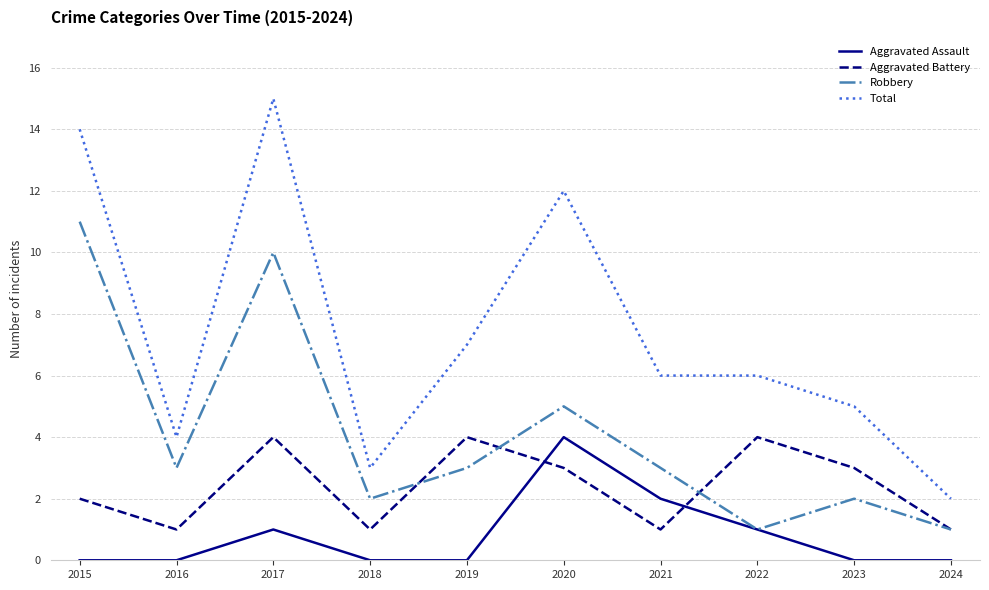

What is the minimum value for Aggravated Battery?

1